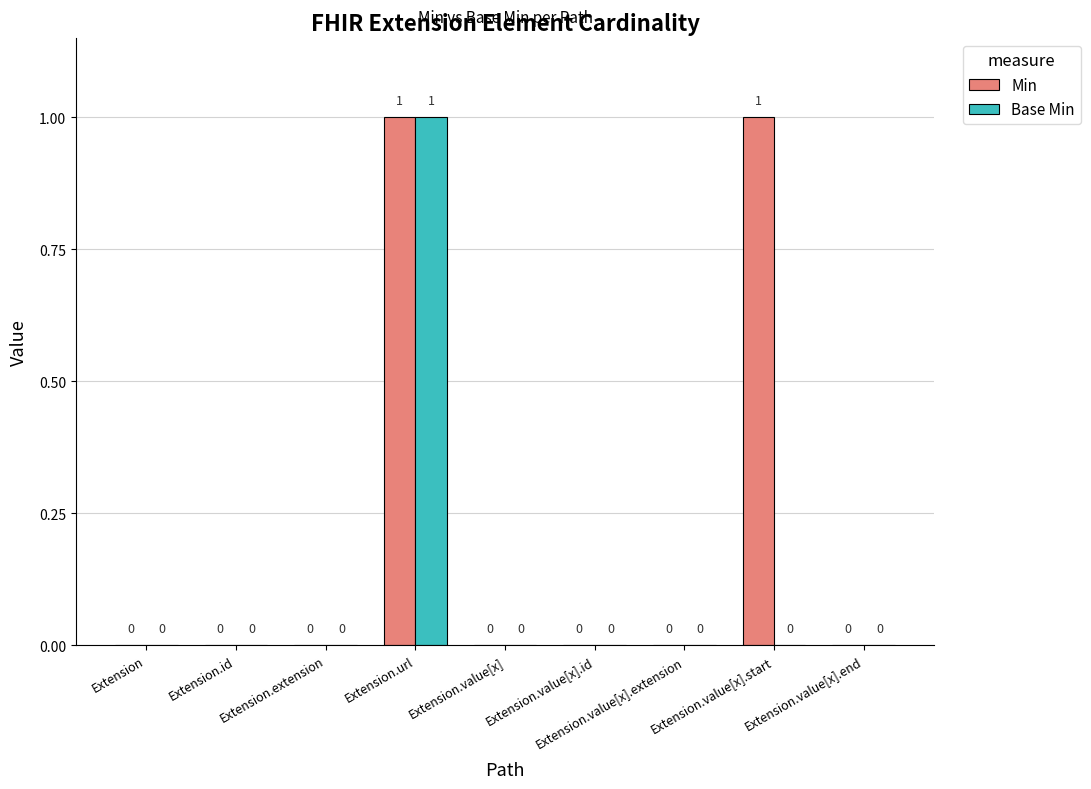

Is it true that Base Min equals 1 at Extension.id?

False